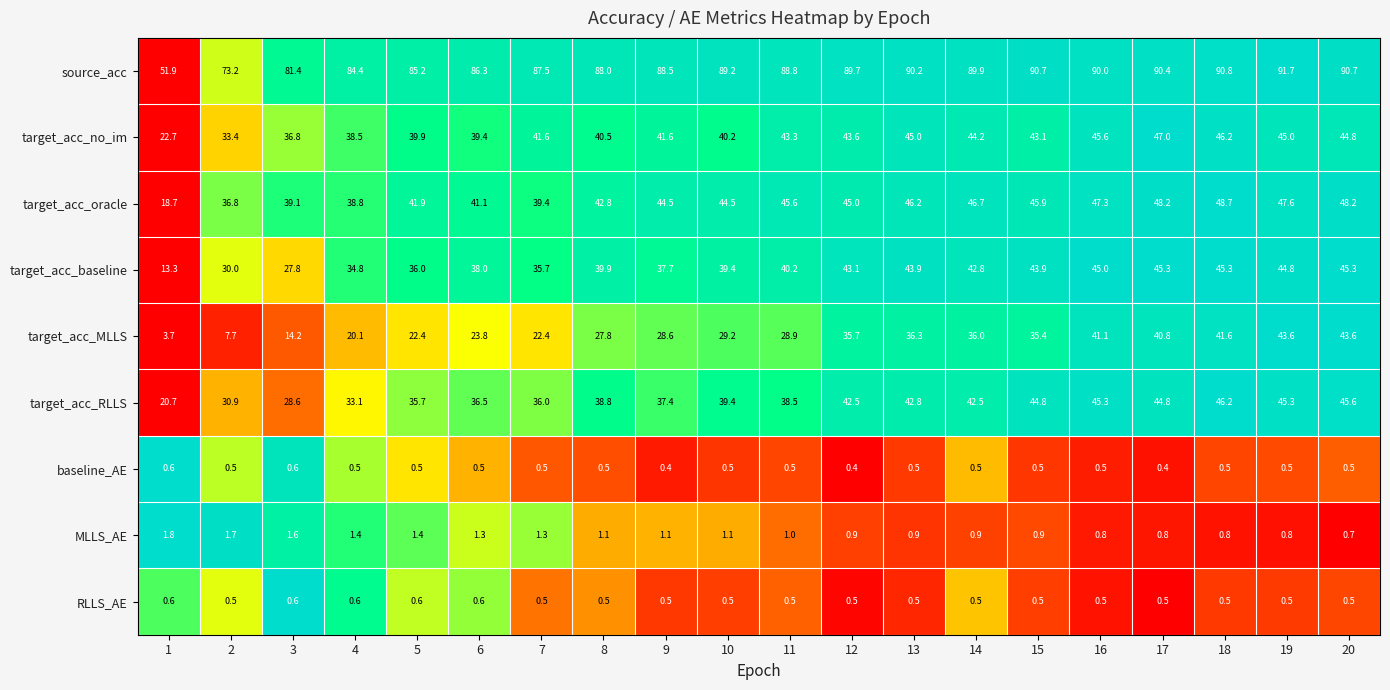

What is the greatest value displayed?

91.7